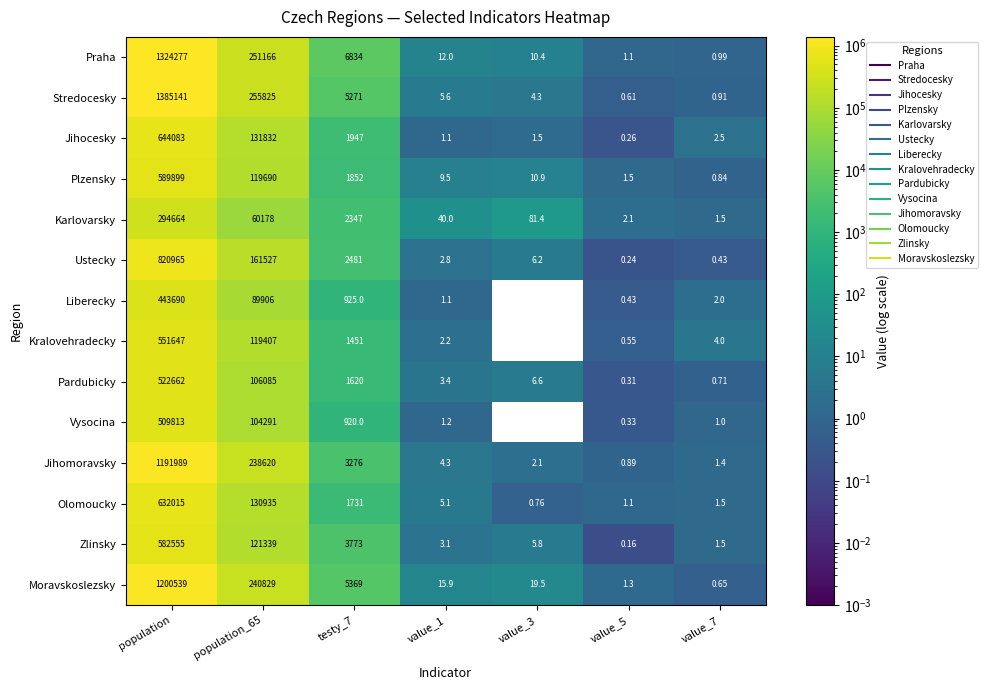

Rank the series by their maximum value, from lowest to highest.

Karlovarsky, Liberecky, Vysocina, Pardubicky, Kralovehradecky, Zlinsky, Plzensky, Olomoucky, Jihocesky, Ustecky, Jihomoravsky, Moravskoslezsky, Praha, Stredocesky